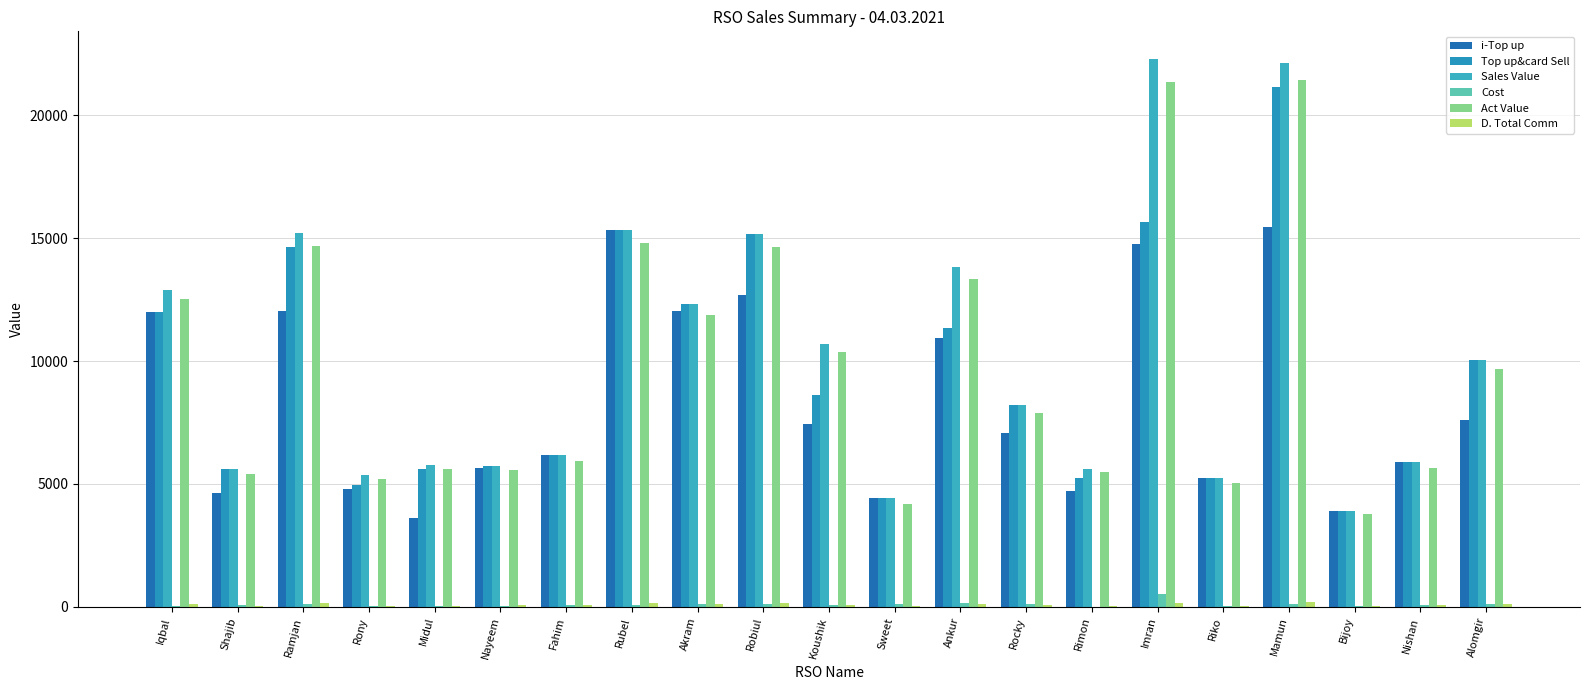

At which category is the sum across all series the highest?

Mamun